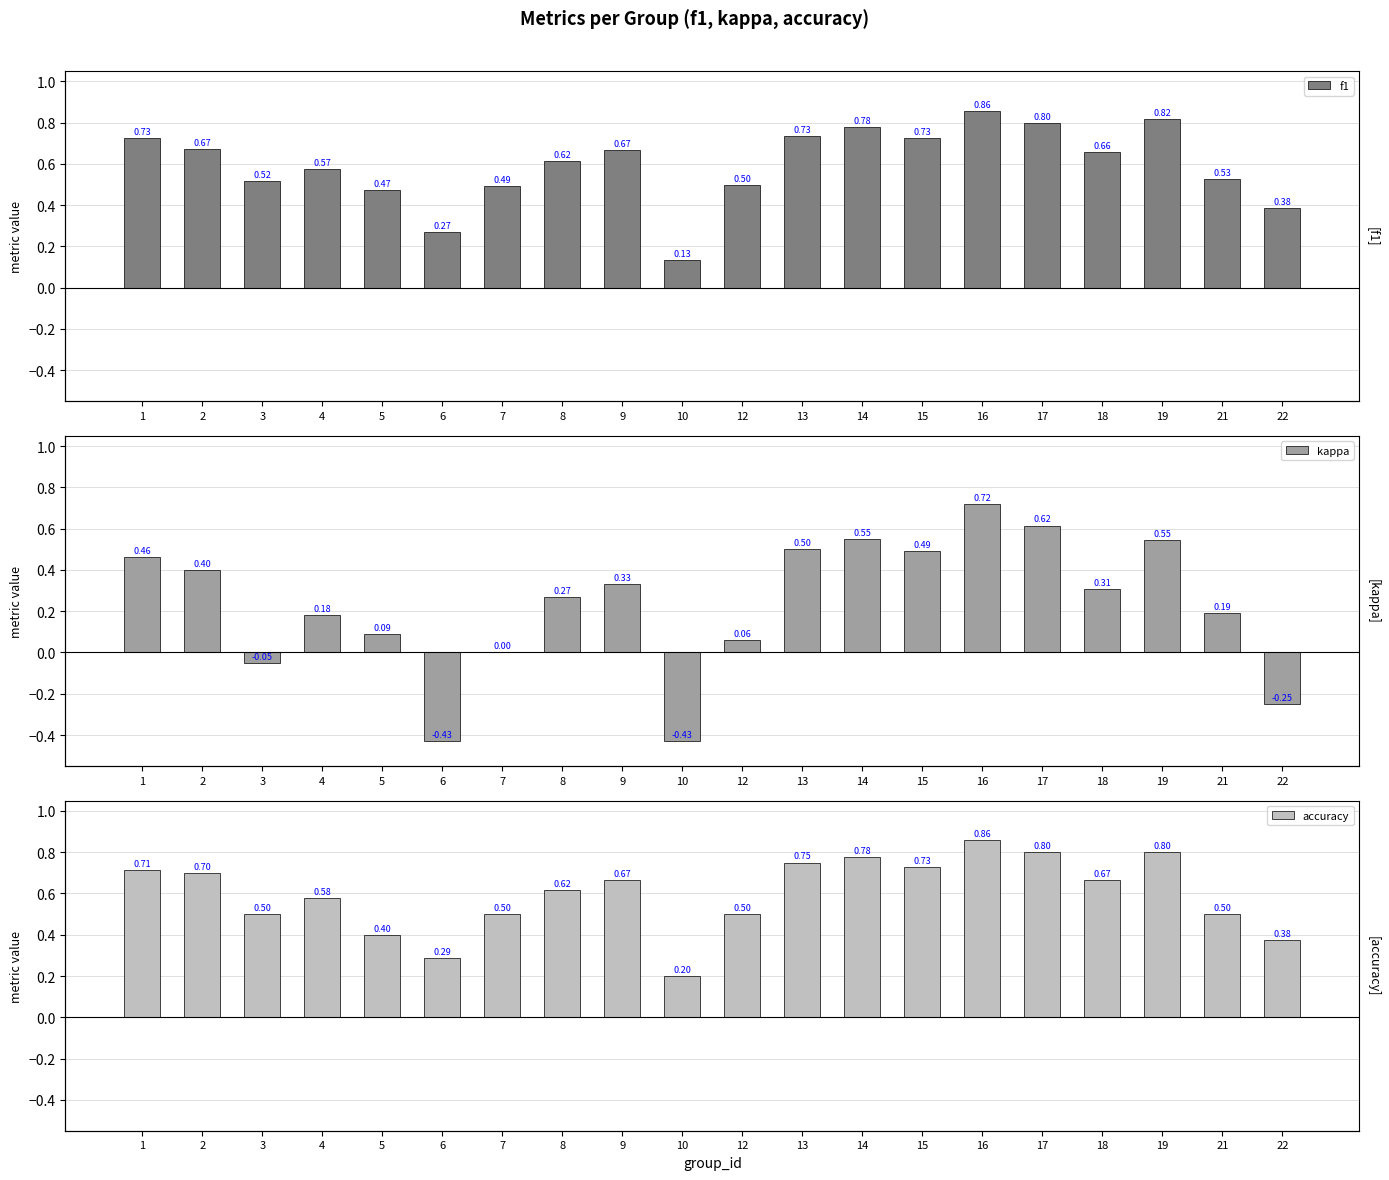

True or false: kappa has a value of 0.1 at 12.

True